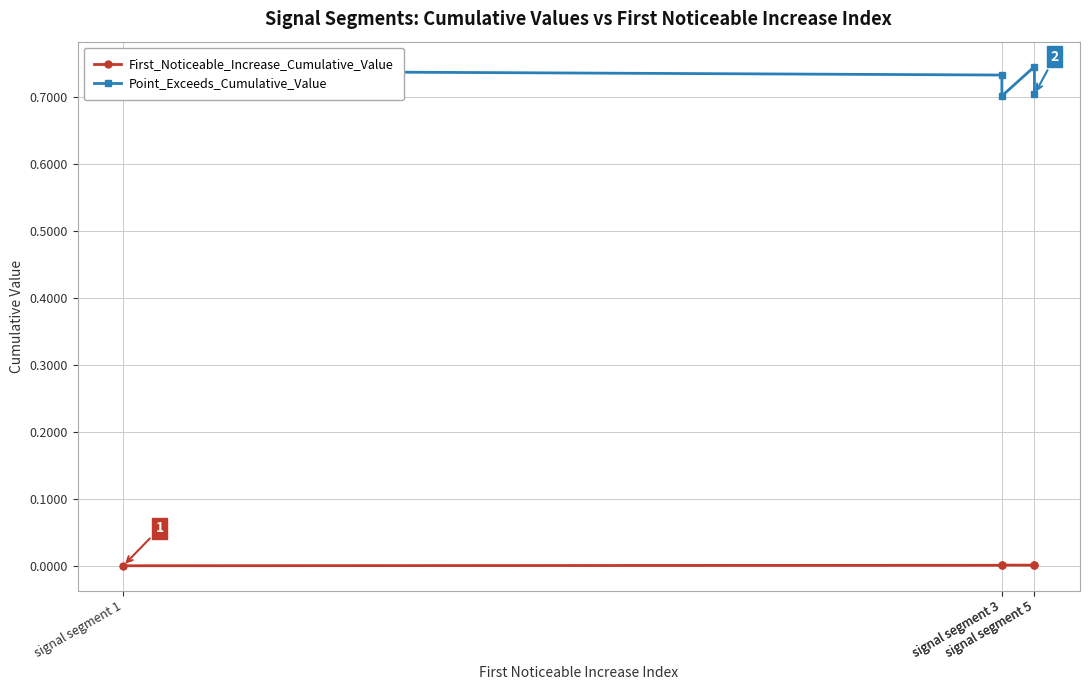

Which label corresponds to the largest value in the chart?

signal segment 5